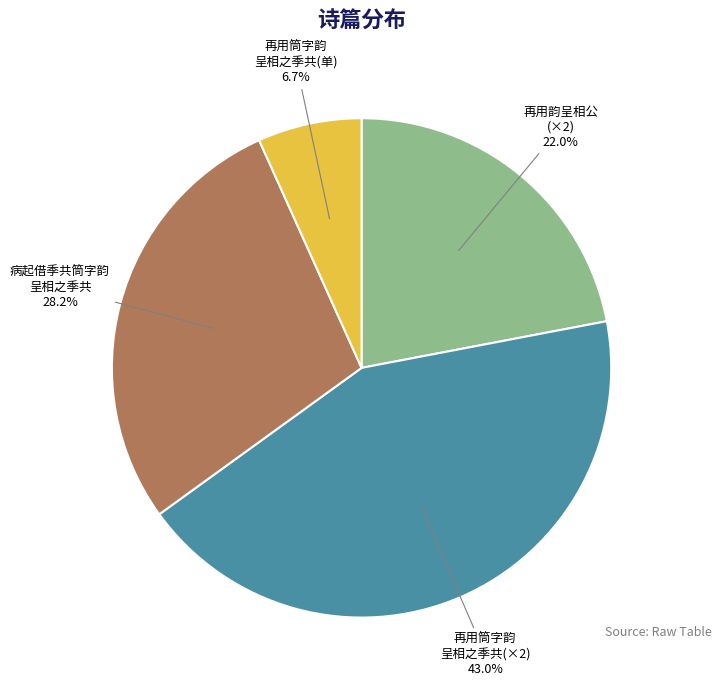

Is there any slice that represents more than half of the pie?

No